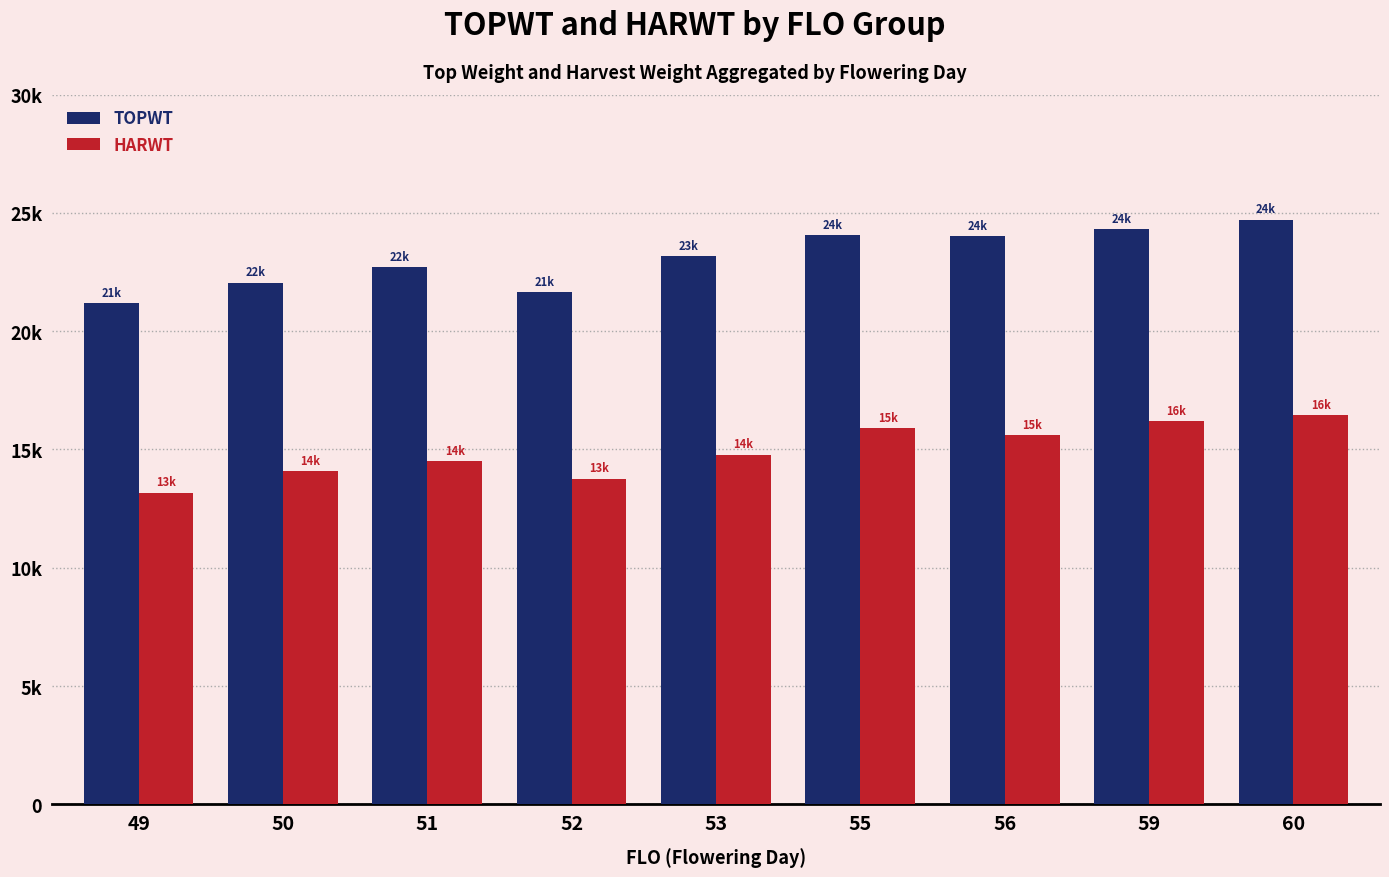

Is it true that TOPWT equals 22703 at 51?

True